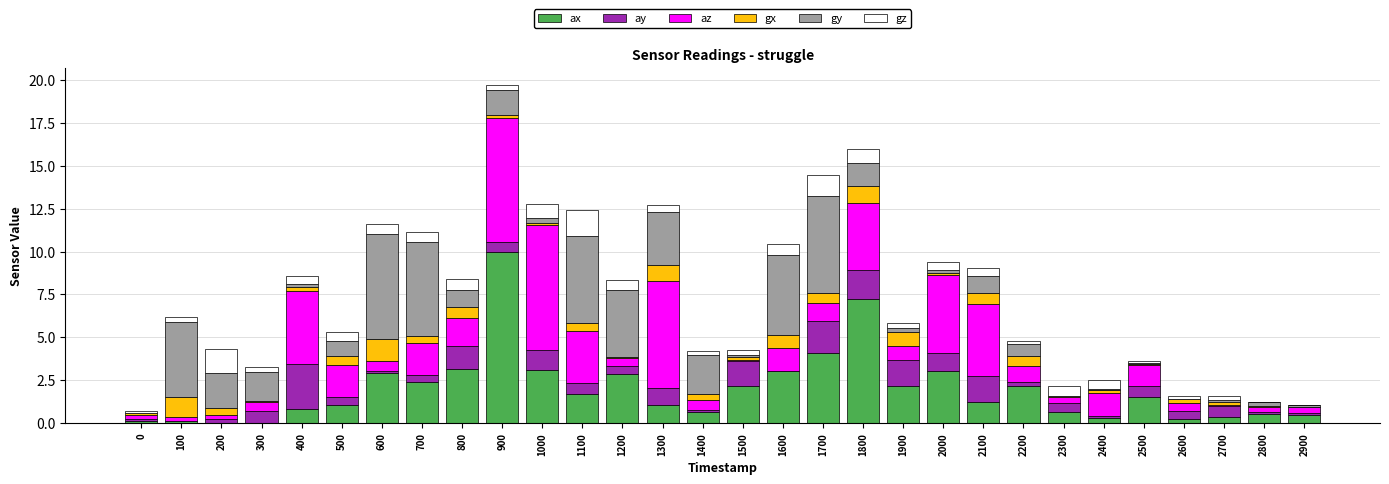

At which category is the sum across all series the highest?

900